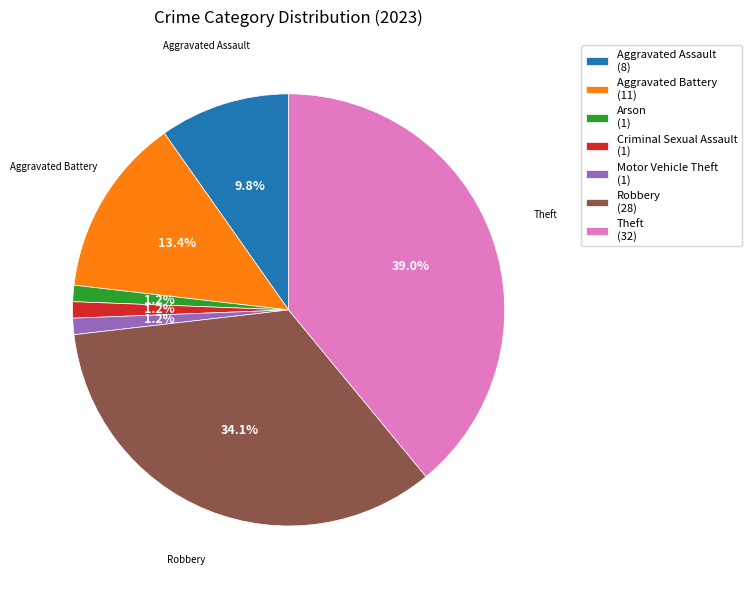

How many segments does this pie chart have?

7